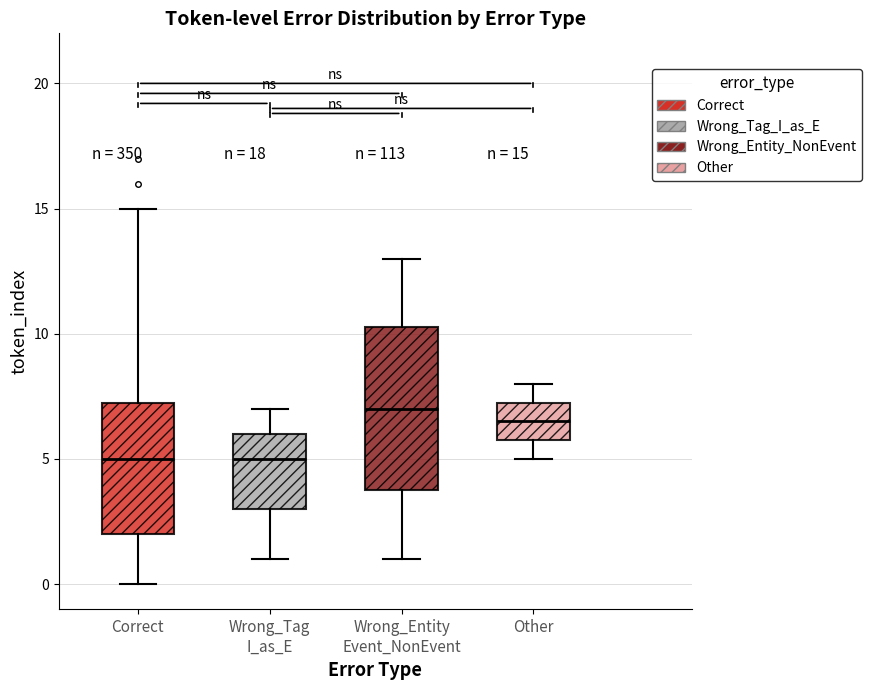

Which box's median line is the highest?

Wrong_Entity Event_NonEvent